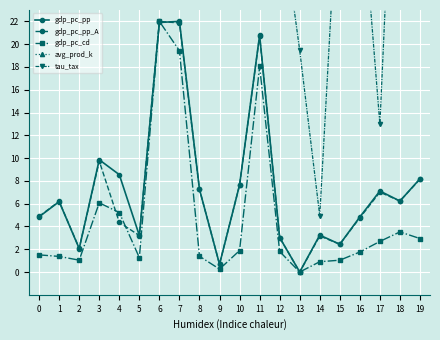

How many distinct data groups are displayed?

5